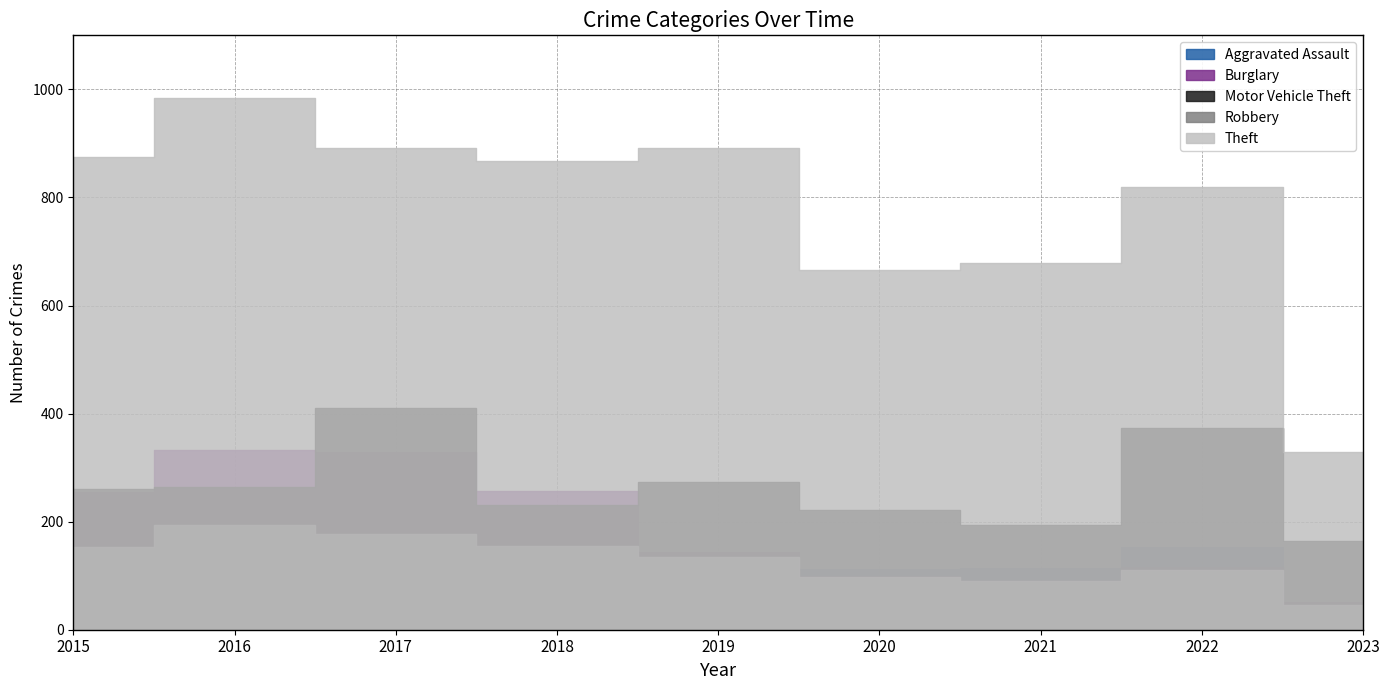

In Theft, how many points are higher than both neighbors (excluding endpoints)?

3